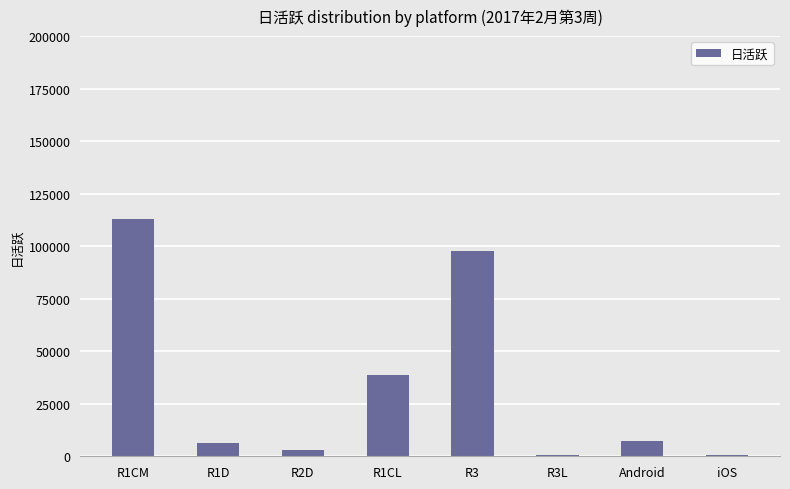

How many distinct data groups are displayed?

1